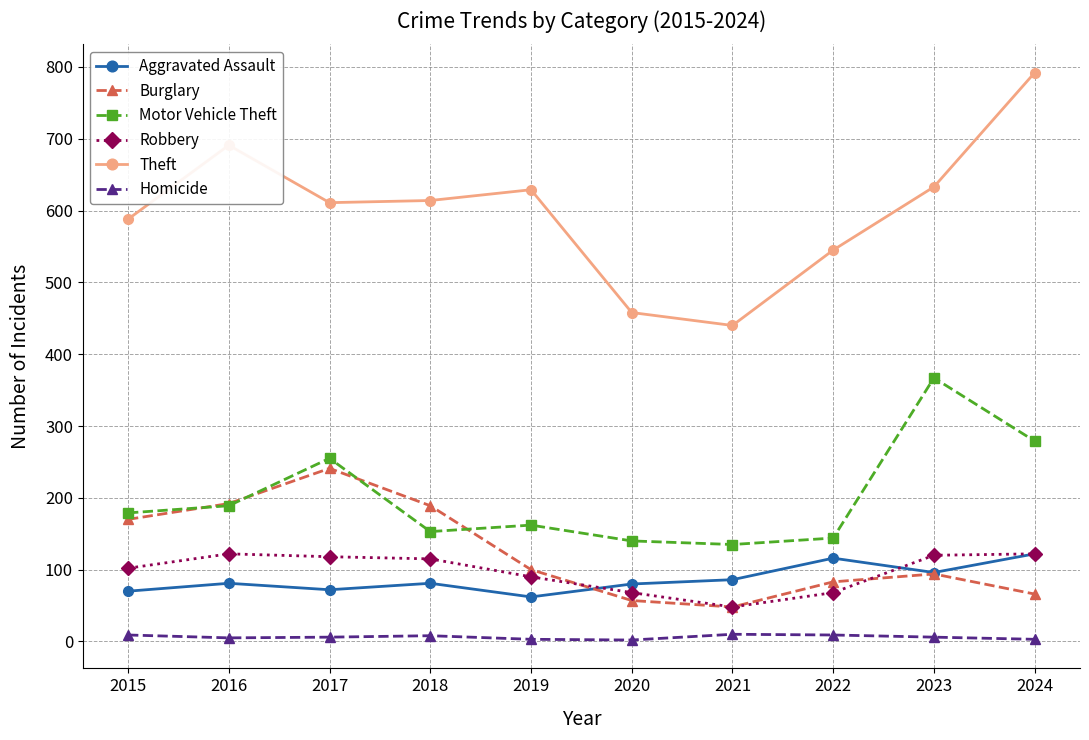

Where is the first local maximum for Burglary?

2017